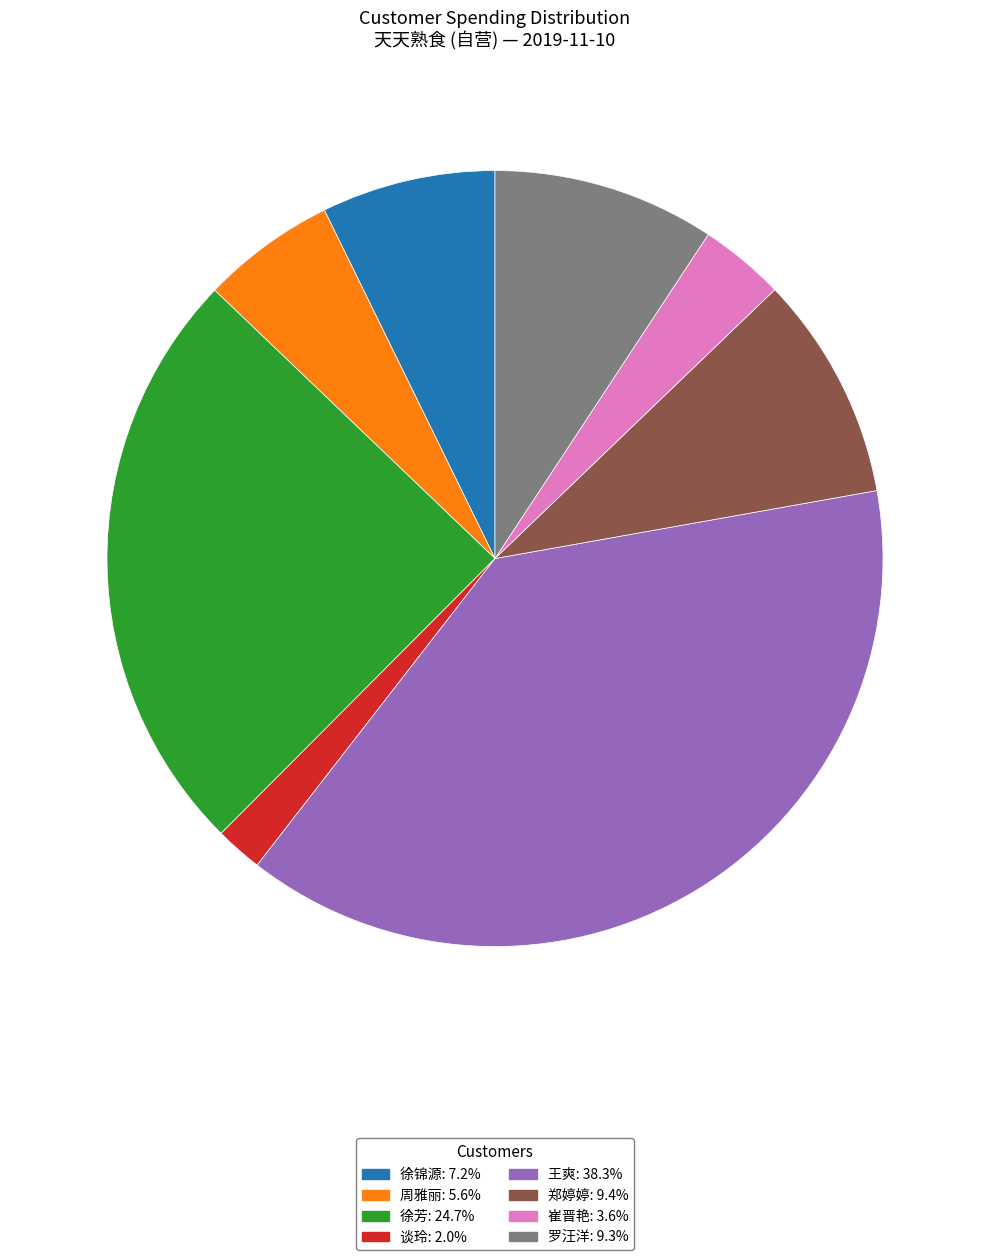

How many segments does this pie chart have?

8